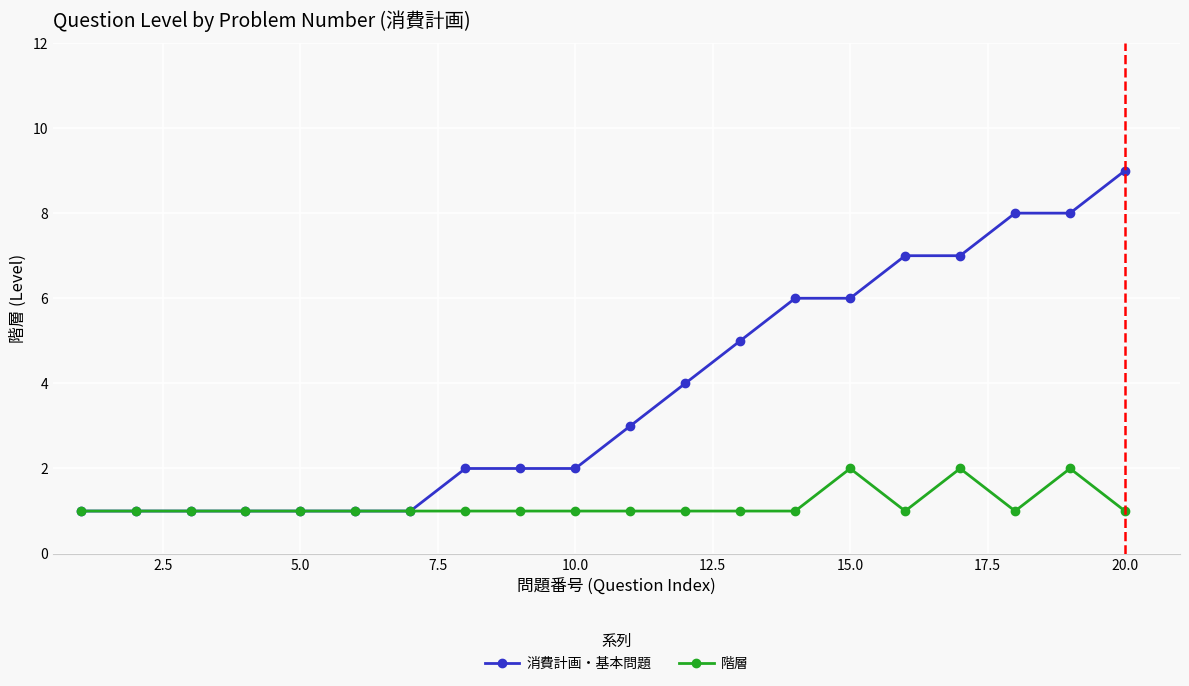

Rank the series by their average value, from highest to lowest.

消費計画・基本問題, 階層